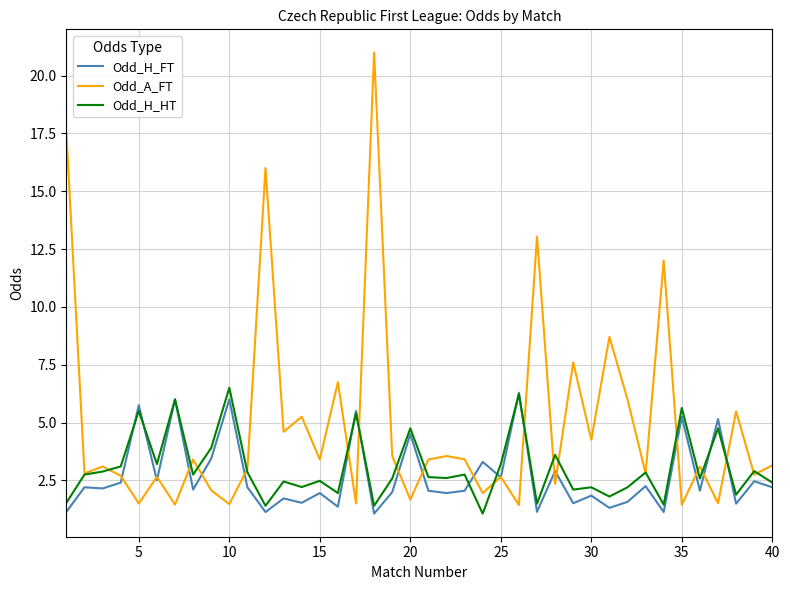

Which series has the largest range (max minus min)?

Odd_A_FT